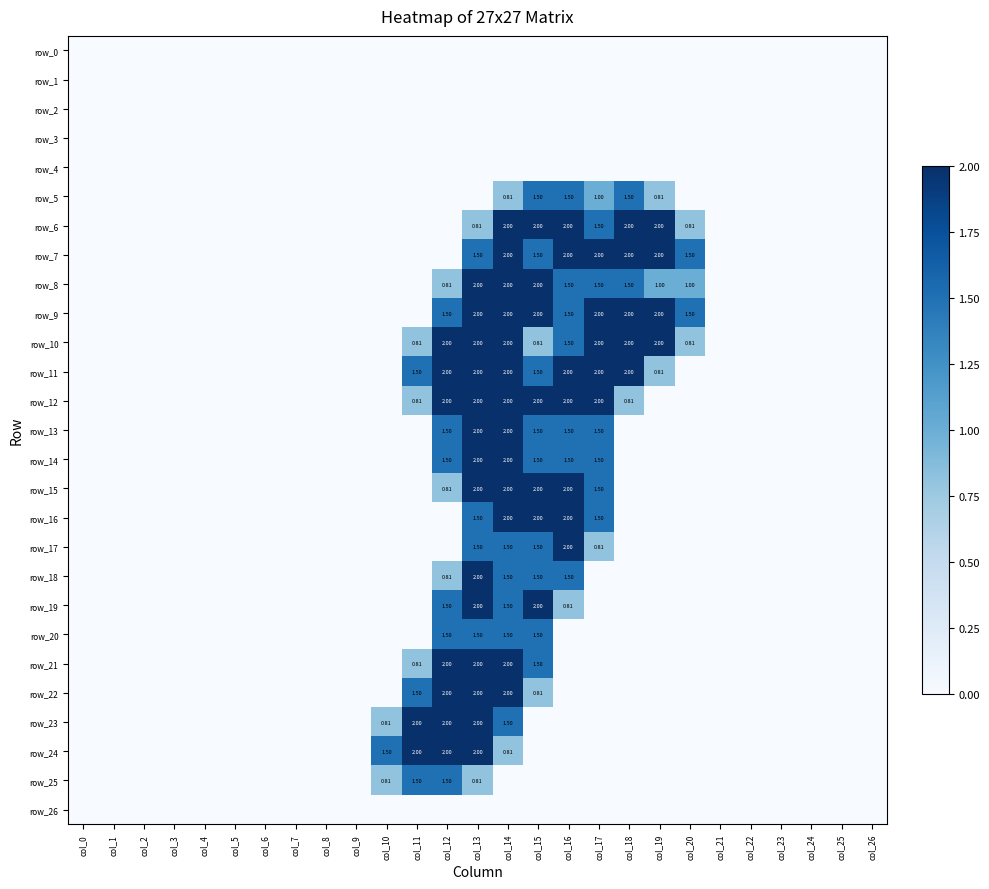

Reading right to left, list all the values displayed in this chart.

row_0: col_26=0.0	col_25=0.0	col_24=0.0	col_23=0.0	col_22=0.0	col_21=0.0	col_20=0.0	col_19=0.0	col_18=0.0	col_17=0.0	col_16=0.0	col_15=0.0	col_14=0.0	col_13=0.0	col_12=0.0	col_11=0.0	col_10=0.0	col_9=0.0	col_8=0.0	col_7=0.0	col_6=0.0	col_5=0.0	col_4=0.0	col_3=0.0	col_2=0.0	col_1=0.0	col_0=0.0
row_1: col_26=0.0	col_25=0.0	col_24=0.0	col_23=0.0	col_22=0.0	col_21=0.0	col_20=0.0	col_19=0.0	col_18=0.0	col_17=0.0	col_16=0.0	col_15=0.0	col_14=0.0	col_13=0.0	col_12=0.0	col_11=0.0	col_10=0.0	col_9=0.0	col_8=0.0	col_7=0.0	col_6=0.0	col_5=0.0	col_4=0.0	col_3=0.0	col_2=0.0	col_1=0.0	col_0=0.0
row_2: col_26=0.0	col_25=0.0	col_24=0.0	col_23=0.0	col_22=0.0	col_21=0.0	col_20=0.0	col_19=0.0	col_18=0.0	col_17=0.0	col_16=0.0	col_15=0.0	col_14=0.0	col_13=0.0	col_12=0.0	col_11=0.0	col_10=0.0	col_9=0.0	col_8=0.0	col_7=0.0	col_6=0.0	col_5=0.0	col_4=0.0	col_3=0.0	col_2=0.0	col_1=0.0	col_0=0.0
row_3: col_26=0.0	col_25=0.0	col_24=0.0	col_23=0.0	col_22=0.0	col_21=0.0	col_20=0.0	col_19=0.0	col_18=0.0	col_17=0.0	col_16=0.0	col_15=0.0	col_14=0.0	col_13=0.0	col_12=0.0	col_11=0.0	col_10=0.0	col_9=0.0	col_8=0.0	col_7=0.0	col_6=0.0	col_5=0.0	col_4=0.0	col_3=0.0	col_2=0.0	col_1=0.0	col_0=0.0
row_4: col_26=0.0	col_25=0.0	col_24=0.0	col_23=0.0	col_22=0.0	col_21=0.0	col_20=0.0	col_19=0.0	col_18=0.0	col_17=0.0	col_16=0.0	col_15=0.0	col_14=0.0	col_13=0.0	col_12=0.0	col_11=0.0	col_10=0.0	col_9=0.0	col_8=0.0	col_7=0.0	col_6=0.0	col_5=0.0	col_4=0.0	col_3=0.0	col_2=0.0	col_1=0.0	col_0=0.0
row_5: col_26=0.0	col_25=0.0	col_24=0.0	col_23=0.0	col_22=0.0	col_21=0.0	col_20=0.0	col_19=0.8	col_18=1.5	col_17=1.0	col_16=1.5	col_15=1.5	col_14=0.8	col_13=0.0	col_12=0.0	col_11=0.0	col_10=0.0	col_9=0.0	col_8=0.0	col_7=0.0	col_6=0.0	col_5=0.0	col_4=0.0	col_3=0.0	col_2=0.0	col_1=0.0	col_0=0.0
row_6: col_26=0.0	col_25=0.0	col_24=0.0	col_23=0.0	col_22=0.0	col_21=0.0	col_20=0.8	col_19=2.0	col_18=2.0	col_17=1.5	col_16=2.0	col_15=2.0	col_14=2.0	col_13=0.8	col_12=0.0	col_11=0.0	col_10=0.0	col_9=0.0	col_8=0.0	col_7=0.0	col_6=0.0	col_5=0.0	col_4=0.0	col_3=0.0	col_2=0.0	col_1=0.0	col_0=0.0
row_7: col_26=0.0	col_25=0.0	col_24=0.0	col_23=0.0	col_22=0.0	col_21=0.0	col_20=1.5	col_19=2.0	col_18=2.0	col_17=2.0	col_16=2.0	col_15=1.5	col_14=2.0	col_13=1.5	col_12=0.0	col_11=0.0	col_10=0.0	col_9=0.0	col_8=0.0	col_7=0.0	col_6=0.0	col_5=0.0	col_4=0.0	col_3=0.0	col_2=0.0	col_1=0.0	col_0=0.0
row_8: col_26=0.0	col_25=0.0	col_24=0.0	col_23=0.0	col_22=0.0	col_21=0.0	col_20=1.0	col_19=1.0	col_18=1.5	col_17=1.5	col_16=1.5	col_15=2.0	col_14=2.0	col_13=2.0	col_12=0.8	col_11=0.0	col_10=0.0	col_9=0.0	col_8=0.0	col_7=0.0	col_6=0.0	col_5=0.0	col_4=0.0	col_3=0.0	col_2=0.0	col_1=0.0	col_0=0.0
row_9: col_26=0.0	col_25=0.0	col_24=0.0	col_23=0.0	col_22=0.0	col_21=0.0	col_20=1.5	col_19=2.0	col_18=2.0	col_17=2.0	col_16=1.5	col_15=2.0	col_14=2.0	col_13=2.0	col_12=1.5	col_11=0.0	col_10=0.0	col_9=0.0	col_8=0.0	col_7=0.0	col_6=0.0	col_5=0.0	col_4=0.0	col_3=0.0	col_2=0.0	col_1=0.0	col_0=0.0
row_10: col_26=0.0	col_25=0.0	col_24=0.0	col_23=0.0	col_22=0.0	col_21=0.0	col_20=0.8	col_19=2.0	col_18=2.0	col_17=2.0	col_16=1.5	col_15=0.8	col_14=2.0	col_13=2.0	col_12=2.0	col_11=0.8	col_10=0.0	col_9=0.0	col_8=0.0	col_7=0.0	col_6=0.0	col_5=0.0	col_4=0.0	col_3=0.0	col_2=0.0	col_1=0.0	col_0=0.0
row_11: col_26=0.0	col_25=0.0	col_24=0.0	col_23=0.0	col_22=0.0	col_21=0.0	col_20=0.0	col_19=0.8	col_18=2.0	col_17=2.0	col_16=2.0	col_15=1.5	col_14=2.0	col_13=2.0	col_12=2.0	col_11=1.5	col_10=0.0	col_9=0.0	col_8=0.0	col_7=0.0	col_6=0.0	col_5=0.0	col_4=0.0	col_3=0.0	col_2=0.0	col_1=0.0	col_0=0.0
row_12: col_26=0.0	col_25=0.0	col_24=0.0	col_23=0.0	col_22=0.0	col_21=0.0	col_20=0.0	col_19=0.0	col_18=0.8	col_17=2.0	col_16=2.0	col_15=2.0	col_14=2.0	col_13=2.0	col_12=2.0	col_11=0.8	col_10=0.0	col_9=0.0	col_8=0.0	col_7=0.0	col_6=0.0	col_5=0.0	col_4=0.0	col_3=0.0	col_2=0.0	col_1=0.0	col_0=0.0
row_13: col_26=0.0	col_25=0.0	col_24=0.0	col_23=0.0	col_22=0.0	col_21=0.0	col_20=0.0	col_19=0.0	col_18=0.0	col_17=1.5	col_16=1.5	col_15=1.5	col_14=2.0	col_13=2.0	col_12=1.5	col_11=0.0	col_10=0.0	col_9=0.0	col_8=0.0	col_7=0.0	col_6=0.0	col_5=0.0	col_4=0.0	col_3=0.0	col_2=0.0	col_1=0.0	col_0=0.0
row_14: col_26=0.0	col_25=0.0	col_24=0.0	col_23=0.0	col_22=0.0	col_21=0.0	col_20=0.0	col_19=0.0	col_18=0.0	col_17=1.5	col_16=1.5	col_15=1.5	col_14=2.0	col_13=2.0	col_12=1.5	col_11=0.0	col_10=0.0	col_9=0.0	col_8=0.0	col_7=0.0	col_6=0.0	col_5=0.0	col_4=0.0	col_3=0.0	col_2=0.0	col_1=0.0	col_0=0.0
row_15: col_26=0.0	col_25=0.0	col_24=0.0	col_23=0.0	col_22=0.0	col_21=0.0	col_20=0.0	col_19=0.0	col_18=0.0	col_17=1.5	col_16=2.0	col_15=2.0	col_14=2.0	col_13=2.0	col_12=0.8	col_11=0.0	col_10=0.0	col_9=0.0	col_8=0.0	col_7=0.0	col_6=0.0	col_5=0.0	col_4=0.0	col_3=0.0	col_2=0.0	col_1=0.0	col_0=0.0
row_16: col_26=0.0	col_25=0.0	col_24=0.0	col_23=0.0	col_22=0.0	col_21=0.0	col_20=0.0	col_19=0.0	col_18=0.0	col_17=1.5	col_16=2.0	col_15=2.0	col_14=2.0	col_13=1.5	col_12=0.0	col_11=0.0	col_10=0.0	col_9=0.0	col_8=0.0	col_7=0.0	col_6=0.0	col_5=0.0	col_4=0.0	col_3=0.0	col_2=0.0	col_1=0.0	col_0=0.0
row_17: col_26=0.0	col_25=0.0	col_24=0.0	col_23=0.0	col_22=0.0	col_21=0.0	col_20=0.0	col_19=0.0	col_18=0.0	col_17=0.8	col_16=2.0	col_15=1.5	col_14=1.5	col_13=1.5	col_12=0.0	col_11=0.0	col_10=0.0	col_9=0.0	col_8=0.0	col_7=0.0	col_6=0.0	col_5=0.0	col_4=0.0	col_3=0.0	col_2=0.0	col_1=0.0	col_0=0.0
row_18: col_26=0.0	col_25=0.0	col_24=0.0	col_23=0.0	col_22=0.0	col_21=0.0	col_20=0.0	col_19=0.0	col_18=0.0	col_17=0.0	col_16=1.5	col_15=1.5	col_14=1.5	col_13=2.0	col_12=0.8	col_11=0.0	col_10=0.0	col_9=0.0	col_8=0.0	col_7=0.0	col_6=0.0	col_5=0.0	col_4=0.0	col_3=0.0	col_2=0.0	col_1=0.0	col_0=0.0
row_19: col_26=0.0	col_25=0.0	col_24=0.0	col_23=0.0	col_22=0.0	col_21=0.0	col_20=0.0	col_19=0.0	col_18=0.0	col_17=0.0	col_16=0.8	col_15=2.0	col_14=1.5	col_13=2.0	col_12=1.5	col_11=0.0	col_10=0.0	col_9=0.0	col_8=0.0	col_7=0.0	col_6=0.0	col_5=0.0	col_4=0.0	col_3=0.0	col_2=0.0	col_1=0.0	col_0=0.0
row_20: col_26=0.0	col_25=0.0	col_24=0.0	col_23=0.0	col_22=0.0	col_21=0.0	col_20=0.0	col_19=0.0	col_18=0.0	col_17=0.0	col_16=0.0	col_15=1.5	col_14=1.5	col_13=1.5	col_12=1.5	col_11=0.0	col_10=0.0	col_9=0.0	col_8=0.0	col_7=0.0	col_6=0.0	col_5=0.0	col_4=0.0	col_3=0.0	col_2=0.0	col_1=0.0	col_0=0.0
row_21: col_26=0.0	col_25=0.0	col_24=0.0	col_23=0.0	col_22=0.0	col_21=0.0	col_20=0.0	col_19=0.0	col_18=0.0	col_17=0.0	col_16=0.0	col_15=1.5	col_14=2.0	col_13=2.0	col_12=2.0	col_11=0.8	col_10=0.0	col_9=0.0	col_8=0.0	col_7=0.0	col_6=0.0	col_5=0.0	col_4=0.0	col_3=0.0	col_2=0.0	col_1=0.0	col_0=0.0
row_22: col_26=0.0	col_25=0.0	col_24=0.0	col_23=0.0	col_22=0.0	col_21=0.0	col_20=0.0	col_19=0.0	col_18=0.0	col_17=0.0	col_16=0.0	col_15=0.8	col_14=2.0	col_13=2.0	col_12=2.0	col_11=1.5	col_10=0.0	col_9=0.0	col_8=0.0	col_7=0.0	col_6=0.0	col_5=0.0	col_4=0.0	col_3=0.0	col_2=0.0	col_1=0.0	col_0=0.0
row_23: col_26=0.0	col_25=0.0	col_24=0.0	col_23=0.0	col_22=0.0	col_21=0.0	col_20=0.0	col_19=0.0	col_18=0.0	col_17=0.0	col_16=0.0	col_15=0.0	col_14=1.5	col_13=2.0	col_12=2.0	col_11=2.0	col_10=0.8	col_9=0.0	col_8=0.0	col_7=0.0	col_6=0.0	col_5=0.0	col_4=0.0	col_3=0.0	col_2=0.0	col_1=0.0	col_0=0.0
row_24: col_26=0.0	col_25=0.0	col_24=0.0	col_23=0.0	col_22=0.0	col_21=0.0	col_20=0.0	col_19=0.0	col_18=0.0	col_17=0.0	col_16=0.0	col_15=0.0	col_14=0.8	col_13=2.0	col_12=2.0	col_11=2.0	col_10=1.5	col_9=0.0	col_8=0.0	col_7=0.0	col_6=0.0	col_5=0.0	col_4=0.0	col_3=0.0	col_2=0.0	col_1=0.0	col_0=0.0
row_25: col_26=0.0	col_25=0.0	col_24=0.0	col_23=0.0	col_22=0.0	col_21=0.0	col_20=0.0	col_19=0.0	col_18=0.0	col_17=0.0	col_16=0.0	col_15=0.0	col_14=0.0	col_13=0.8	col_12=1.5	col_11=1.5	col_10=0.8	col_9=0.0	col_8=0.0	col_7=0.0	col_6=0.0	col_5=0.0	col_4=0.0	col_3=0.0	col_2=0.0	col_1=0.0	col_0=0.0
row_26: col_26=0.0	col_25=0.0	col_24=0.0	col_23=0.0	col_22=0.0	col_21=0.0	col_20=0.0	col_19=0.0	col_18=0.0	col_17=0.0	col_16=0.0	col_15=0.0	col_14=0.0	col_13=0.0	col_12=0.0	col_11=0.0	col_10=0.0	col_9=0.0	col_8=0.0	col_7=0.0	col_6=0.0	col_5=0.0	col_4=0.0	col_3=0.0	col_2=0.0	col_1=0.0	col_0=0.0